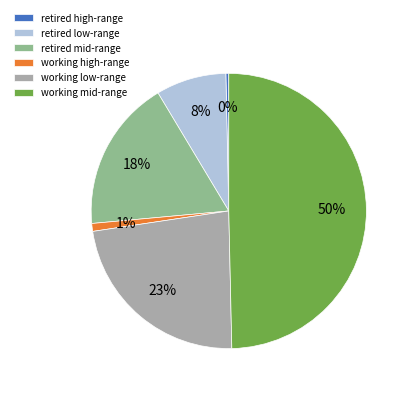

Is retired high-range the majority of the pie?

No